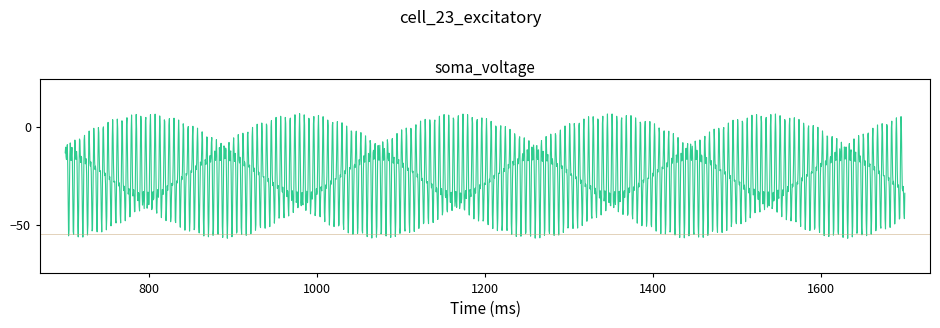

Does the chart display data point markers on the line(s)?

No